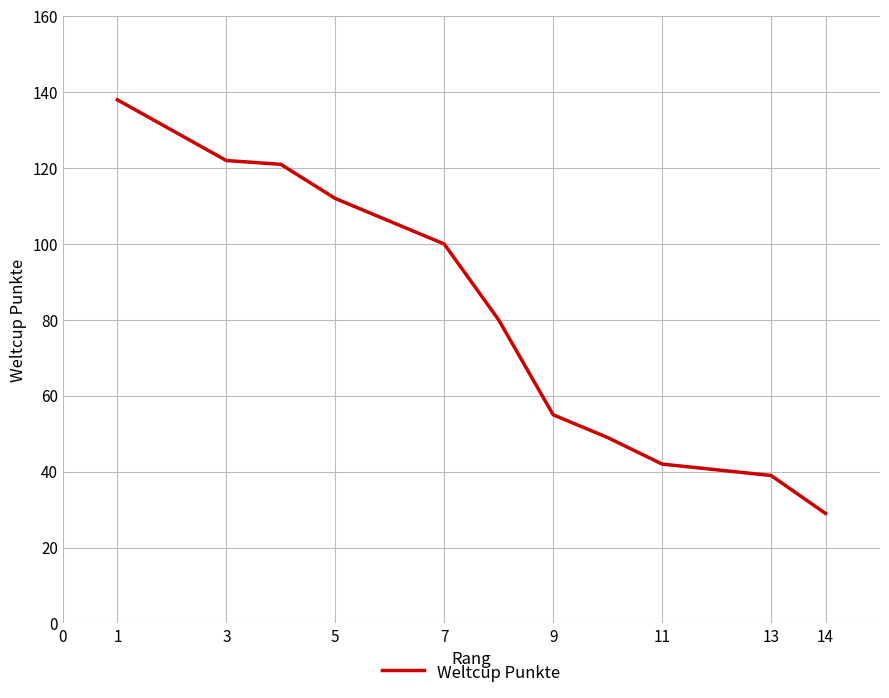

What is the difference between the maximum and minimum values?

109